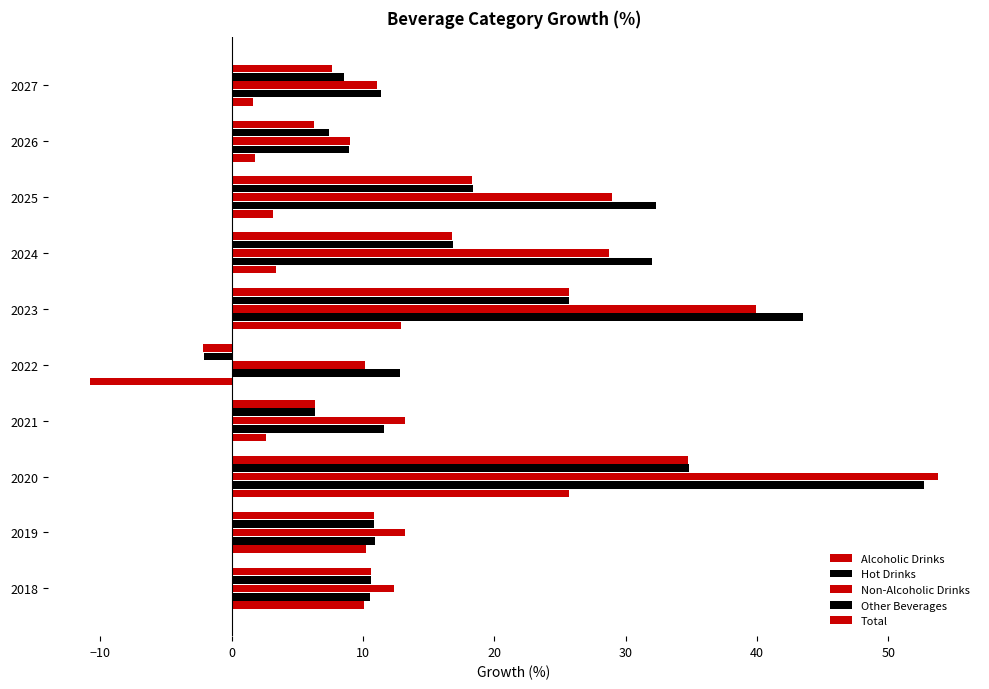

What is the greatest value displayed?

53.8